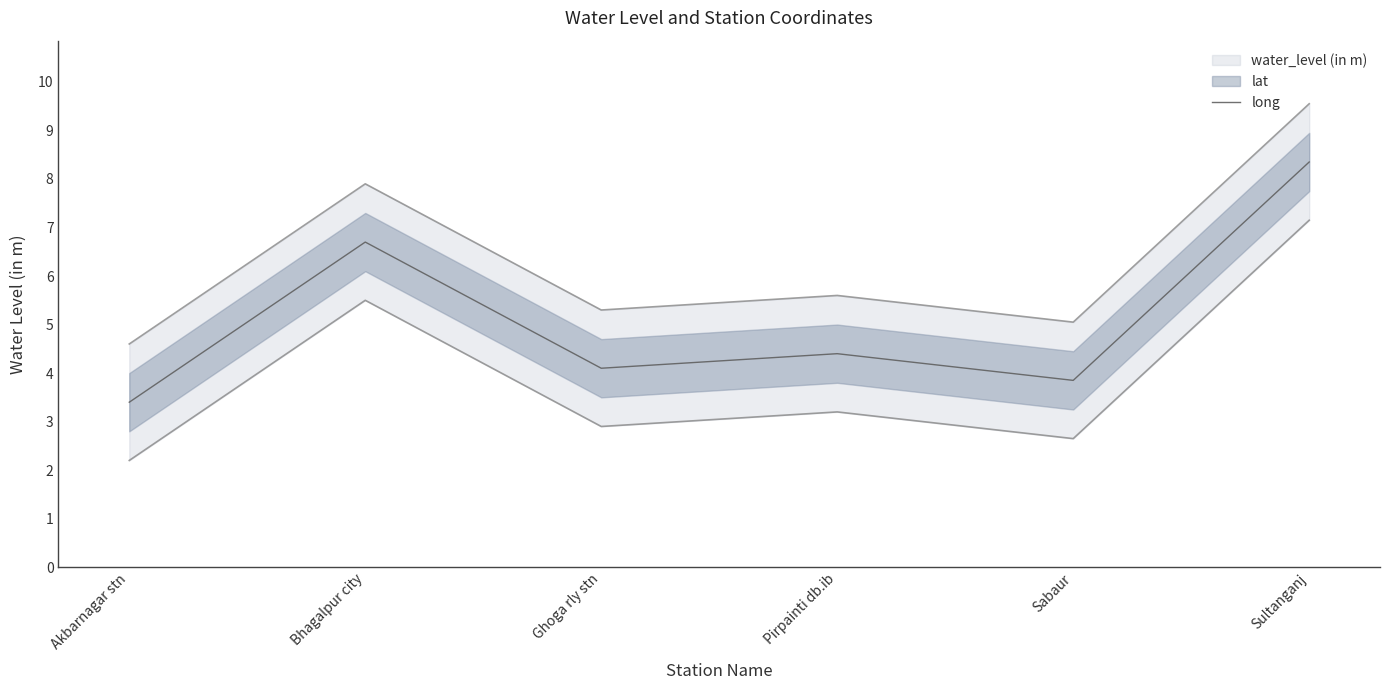

The value at Bhagalpur city is 6.7. True or false?

True